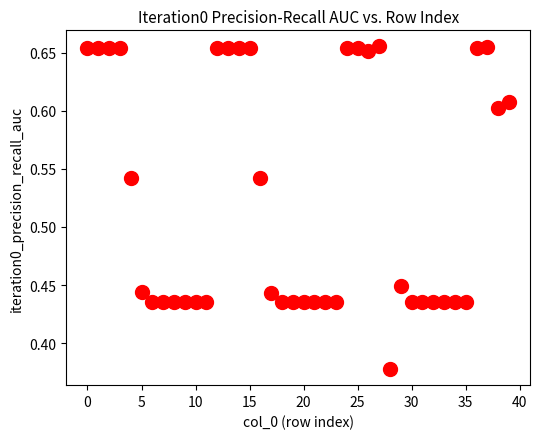

What is the range of Y values (max minus min)?

0.3